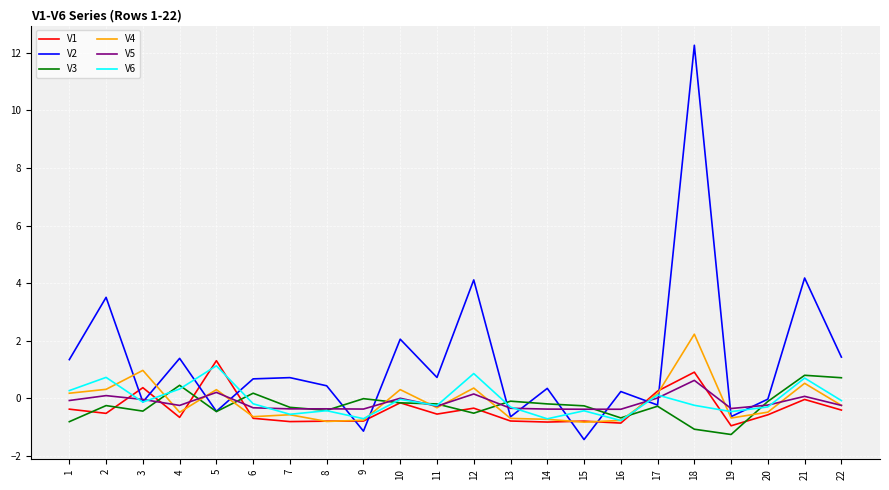

Which series has the largest range (max minus min)?

V2